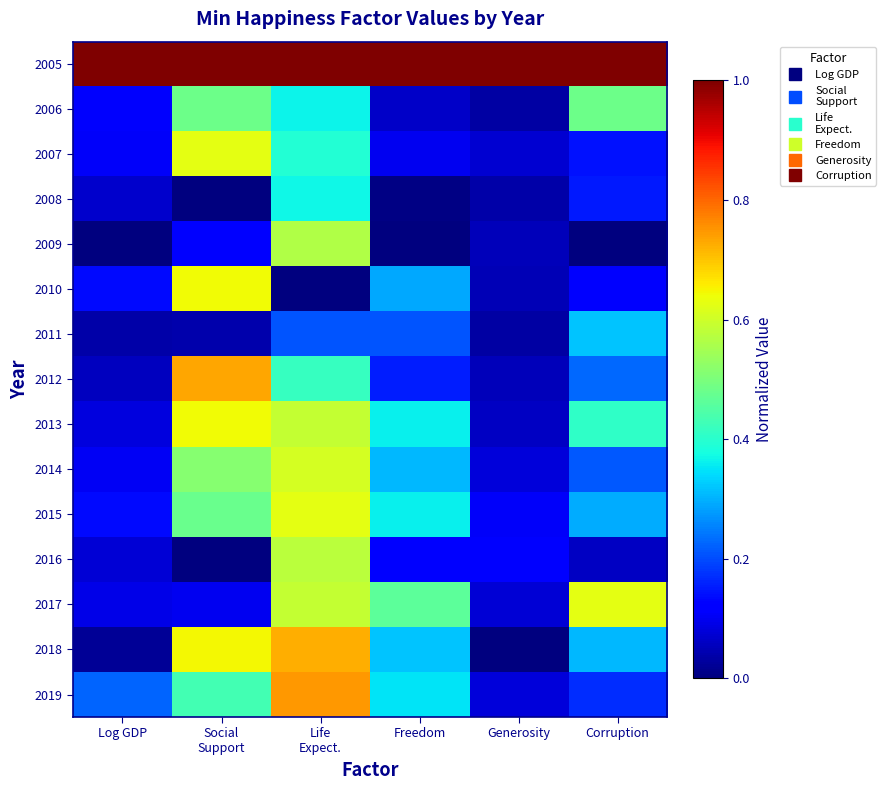

Reading left to right, transcribe all the data shown in this chart.

2005: Log GDP=1.0	Social
Support=1.0	Life
Expect.=1.0	Freedom=1.0	Generosity=1.0	Corruption=1.0
2006: Log GDP=0.1	Social
Support=0.5	Life
Expect.=0.4	Freedom=0.1	Generosity=0.0	Corruption=0.5
2007: Log GDP=0.1	Social
Support=0.6	Life
Expect.=0.4	Freedom=0.1	Generosity=0.1	Corruption=0.1
2008: Log GDP=0.1	Social
Support=0.0	Life
Expect.=0.4	Freedom=0.0	Generosity=0.0	Corruption=0.2
2009: Log GDP=0.0	Social
Support=0.1	Life
Expect.=0.6	Freedom=0.0	Generosity=0.1	Corruption=0.0
2010: Log GDP=0.1	Social
Support=0.6	Life
Expect.=0.0	Freedom=0.3	Generosity=0.0	Corruption=0.1
2011: Log GDP=0.0	Social
Support=0.0	Life
Expect.=0.2	Freedom=0.2	Generosity=0.0	Corruption=0.3
2012: Log GDP=0.1	Social
Support=0.7	Life
Expect.=0.4	Freedom=0.2	Generosity=0.1	Corruption=0.2
2013: Log GDP=0.1	Social
Support=0.6	Life
Expect.=0.6	Freedom=0.4	Generosity=0.1	Corruption=0.4
2014: Log GDP=0.1	Social
Support=0.5	Life
Expect.=0.6	Freedom=0.3	Generosity=0.1	Corruption=0.2
2015: Log GDP=0.1	Social
Support=0.5	Life
Expect.=0.6	Freedom=0.4	Generosity=0.1	Corruption=0.3
2016: Log GDP=0.1	Social
Support=0.0	Life
Expect.=0.6	Freedom=0.1	Generosity=0.1	Corruption=0.1
2017: Log GDP=0.1	Social
Support=0.1	Life
Expect.=0.6	Freedom=0.5	Generosity=0.1	Corruption=0.6
2018: Log GDP=0.0	Social
Support=0.6	Life
Expect.=0.7	Freedom=0.3	Generosity=0.0	Corruption=0.3
2019: Log GDP=0.2	Social
Support=0.4	Life
Expect.=0.7	Freedom=0.3	Generosity=0.1	Corruption=0.2